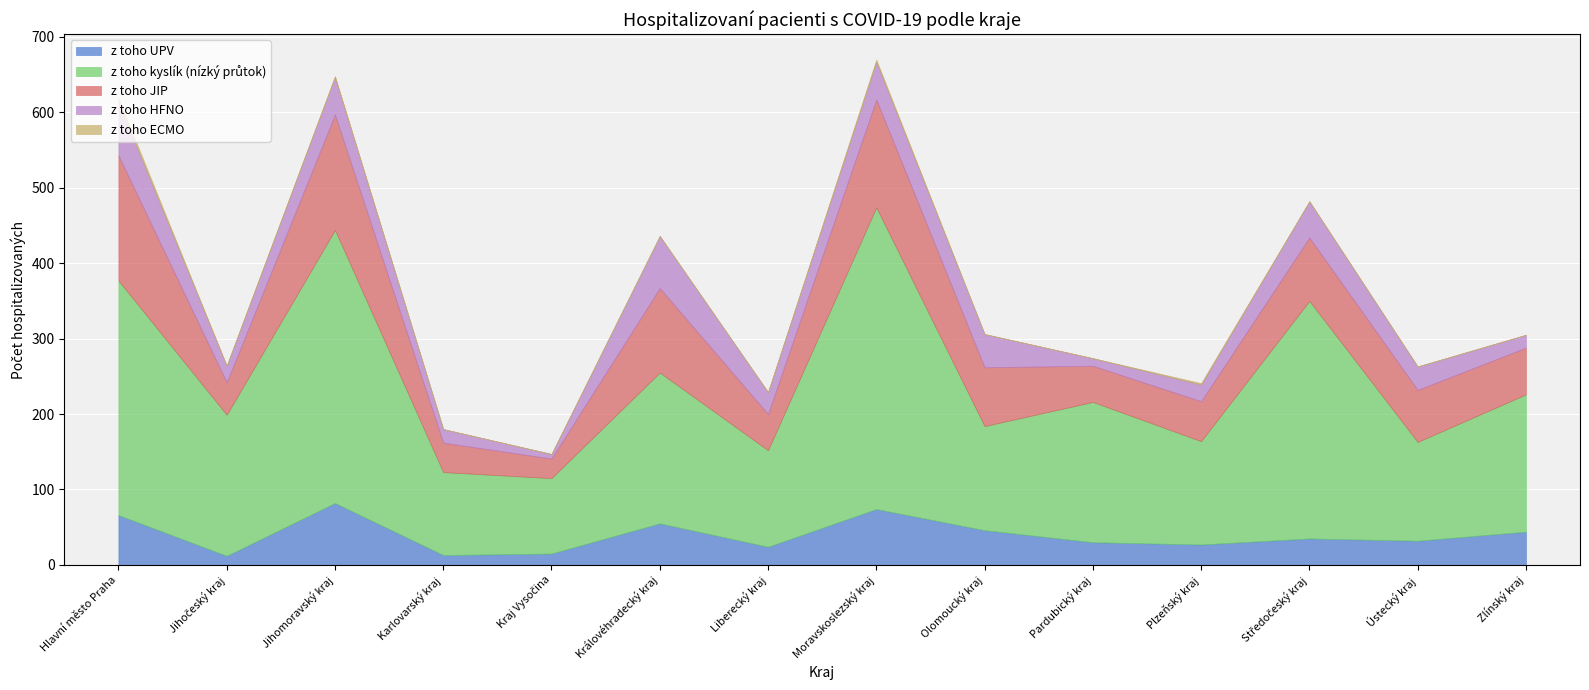

What is the maximum value for z toho UPV?

82